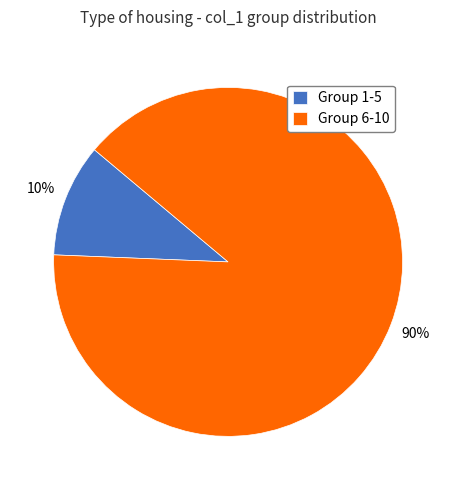

To the nearest percent, what is the combined percentage of Group 1-5 and Group 6-10?

100%